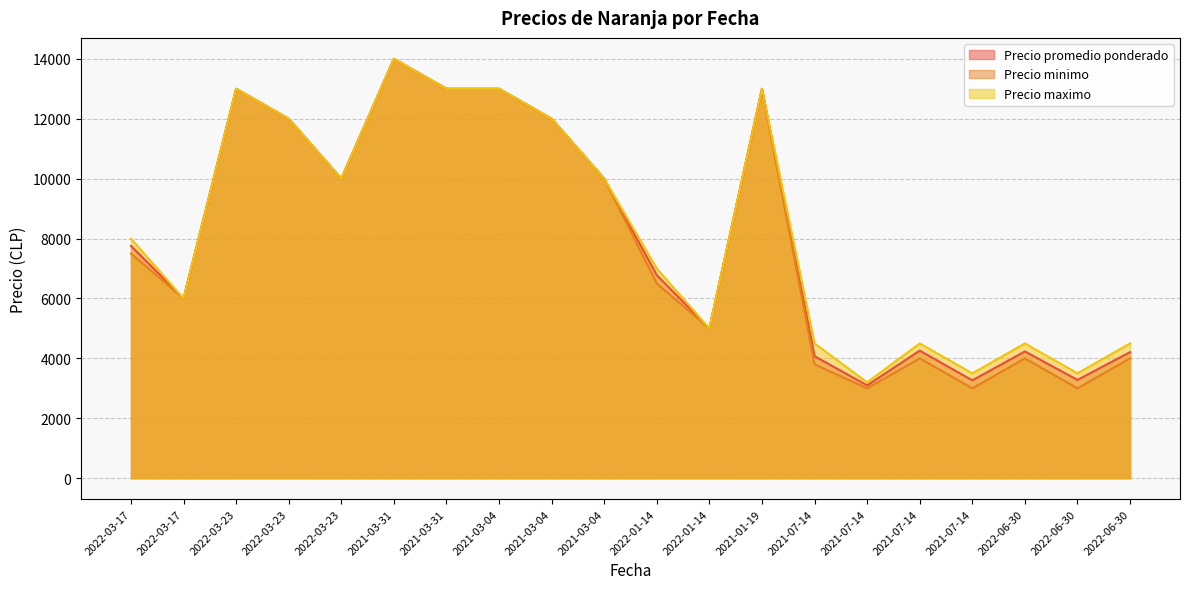

What is the smallest value displayed?

3000